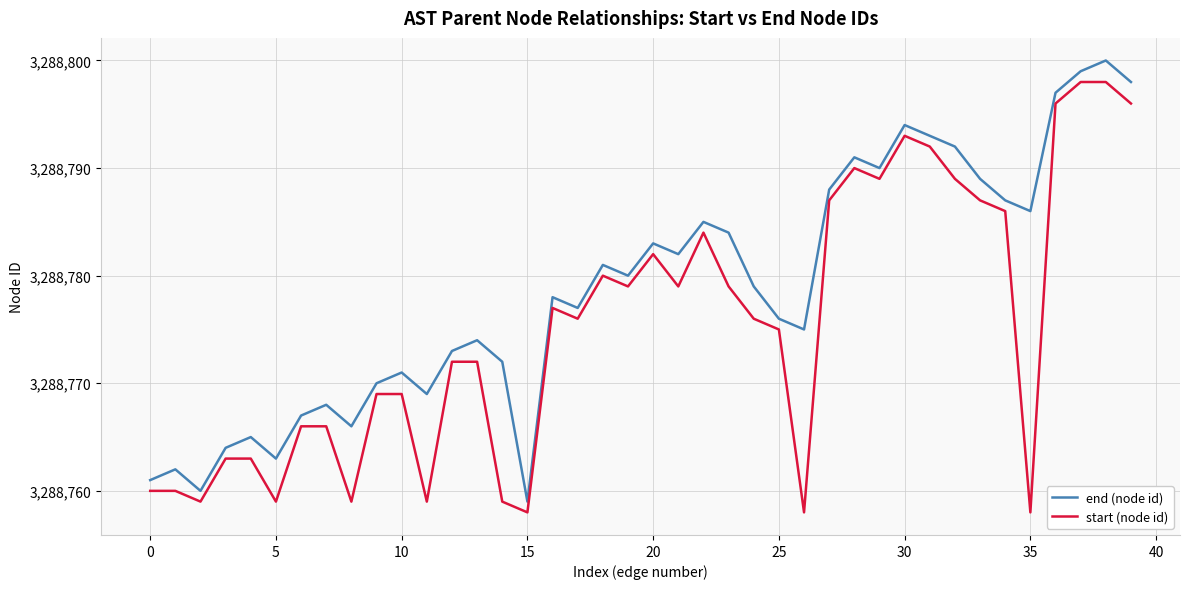

Which series has the largest total across all categories?

end (node id)